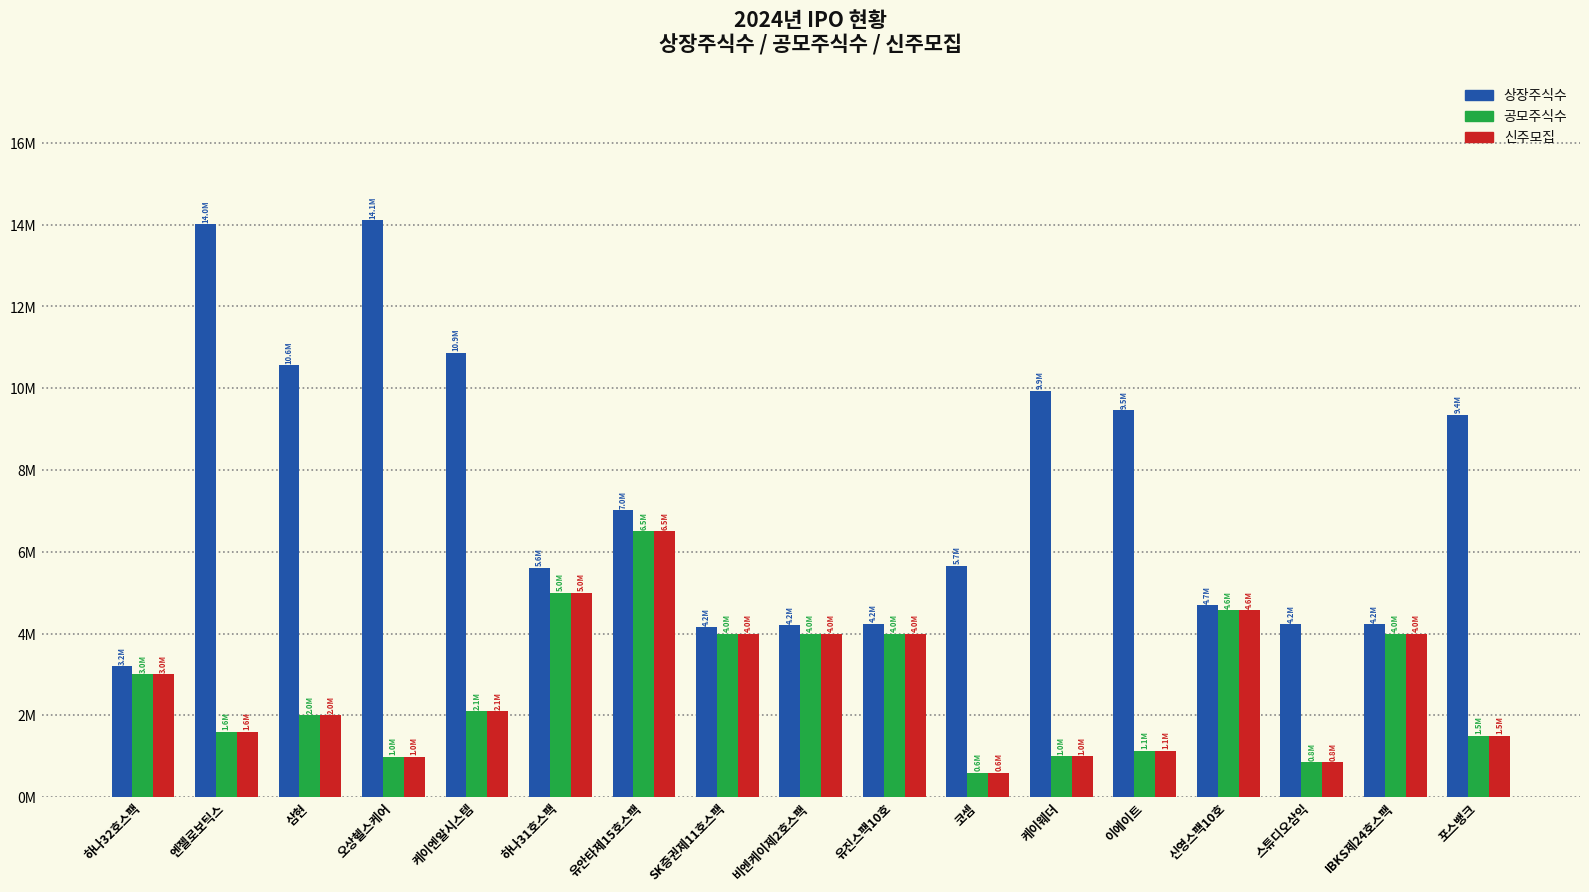

What are all the series names shown in the legend?

상장주식수, 공모주식수, 신주모집